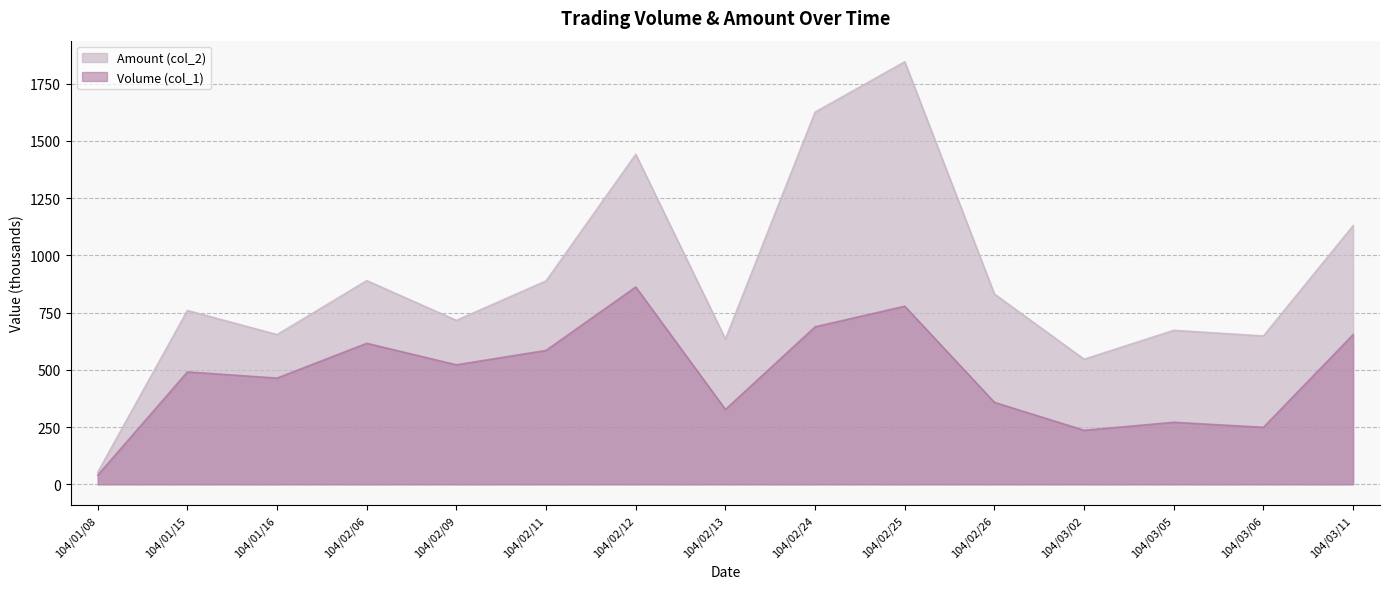

Which series changed the most between 104/01/08 and 104/02/26?

Amount (col_2)